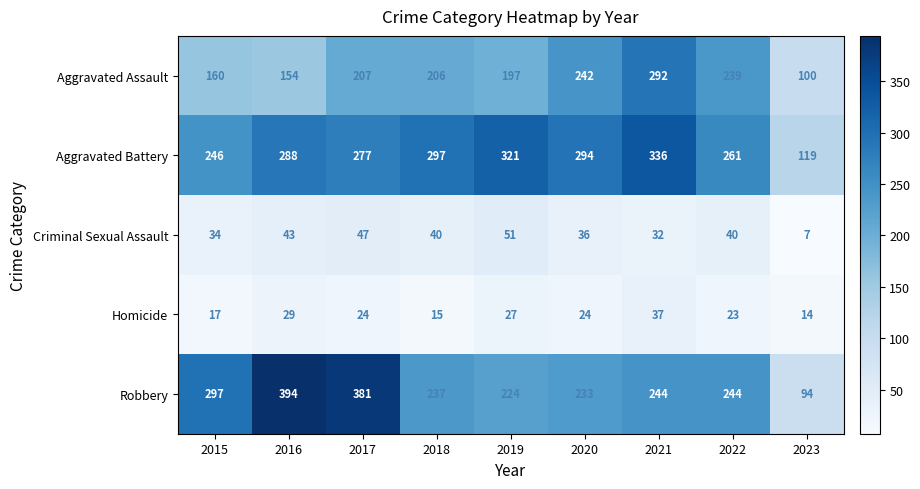

What is the sum of all Robbery values?

2348